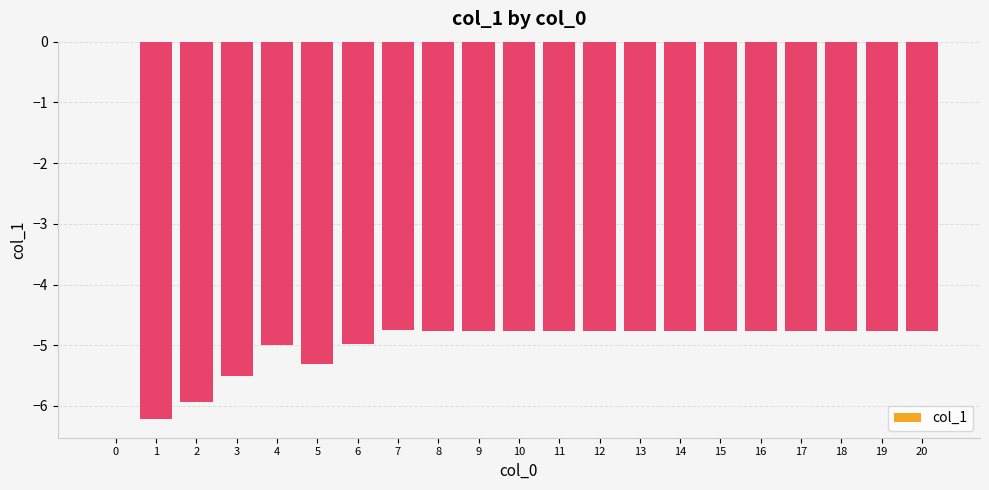

What is the approximate value at 2?

-5.9